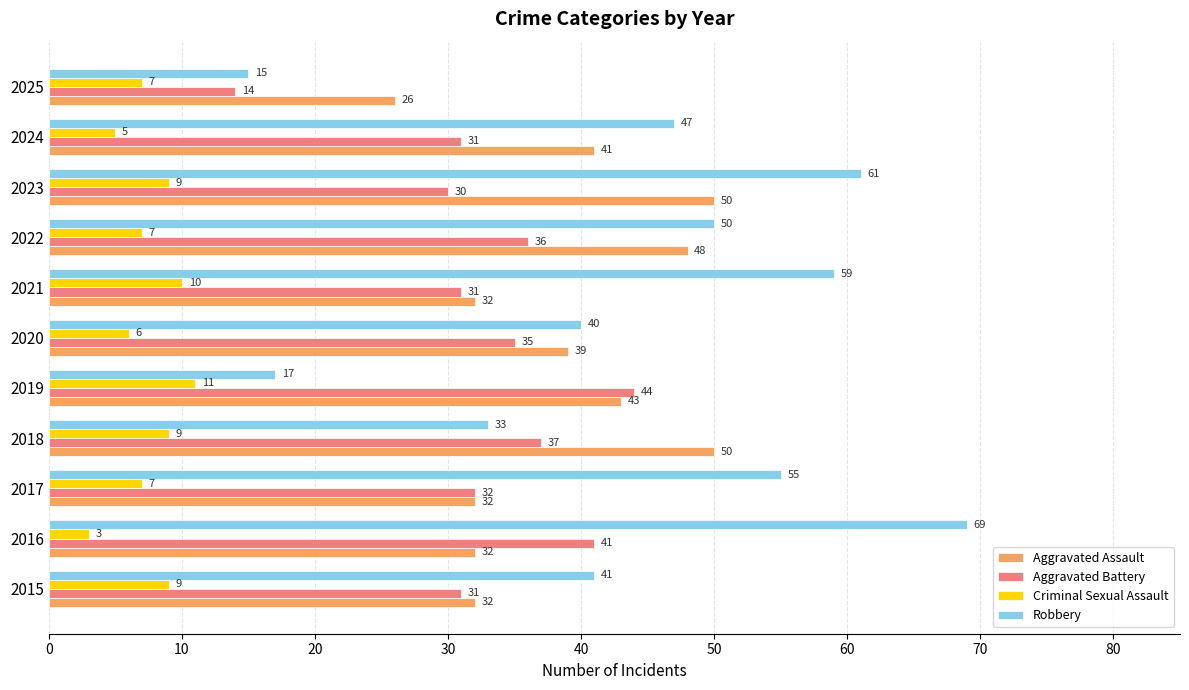

What is the difference between the maximum and minimum values in the Criminal Sexual Assault series?

8